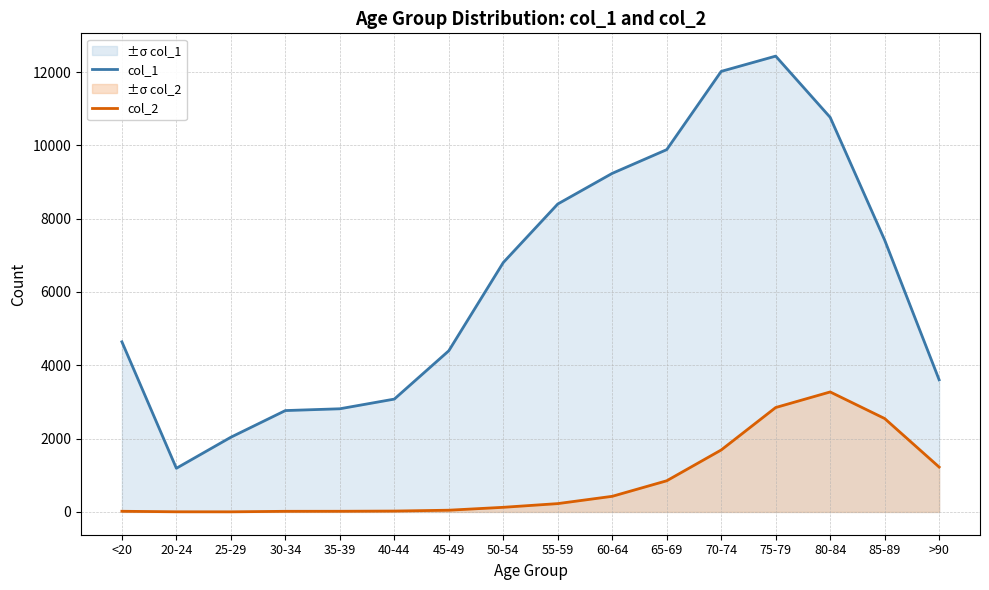

What is the maximum value for col_1?

12434